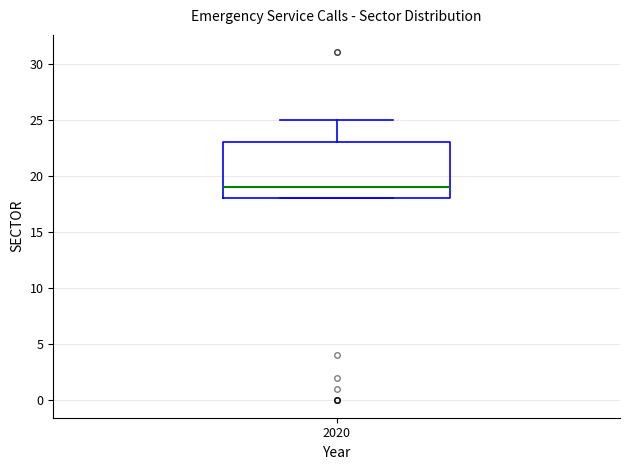

Where does the upper whisker of the box at x = 2020 end on the y-axis? The values are not printed on the chart, so give them approximately, as read against the axis.

25